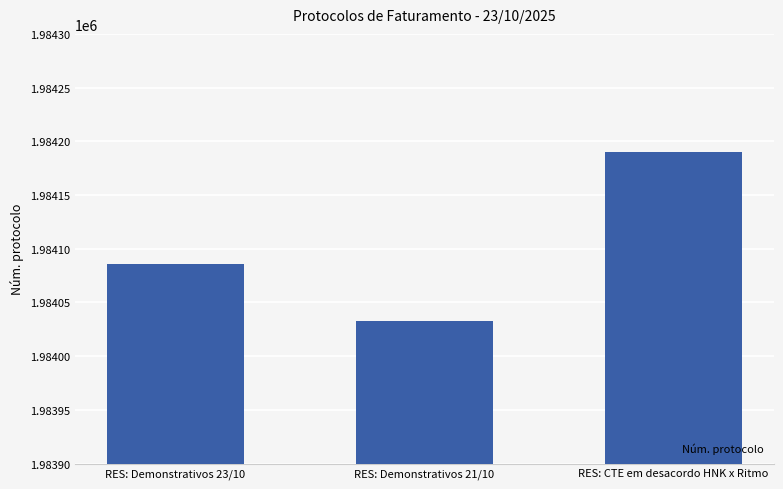

Are the bars horizontal?

No